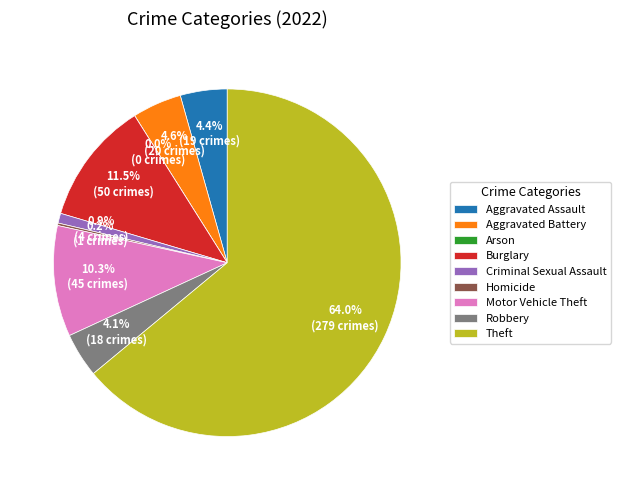

What is the change in value from Burglary to Criminal Sexual Assault?

-46